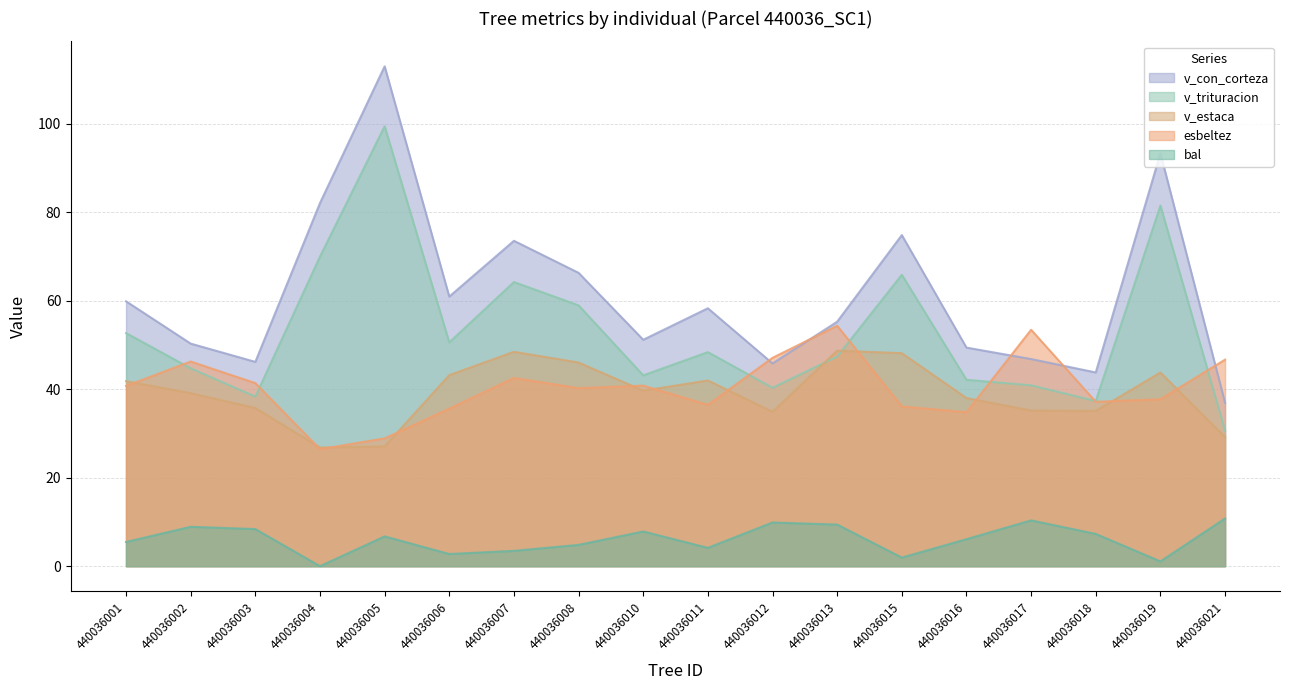

What is the value of the bal point at the 5th from the left?

6.7